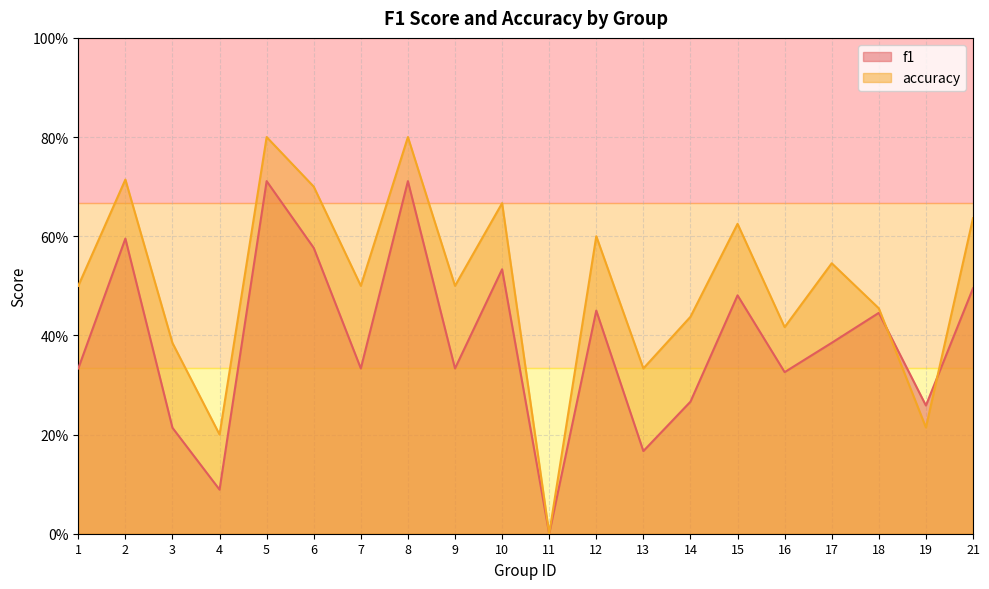

Rank the series by their maximum value, from highest to lowest.

accuracy, f1